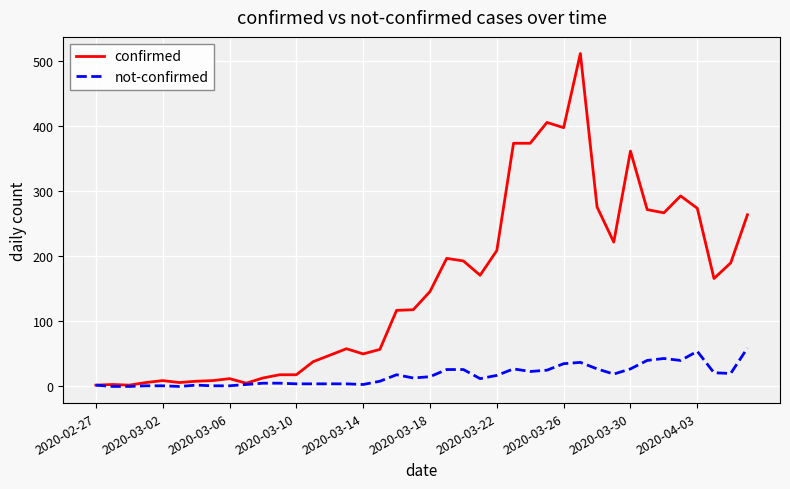

Which series has the largest total across all categories?

confirmed